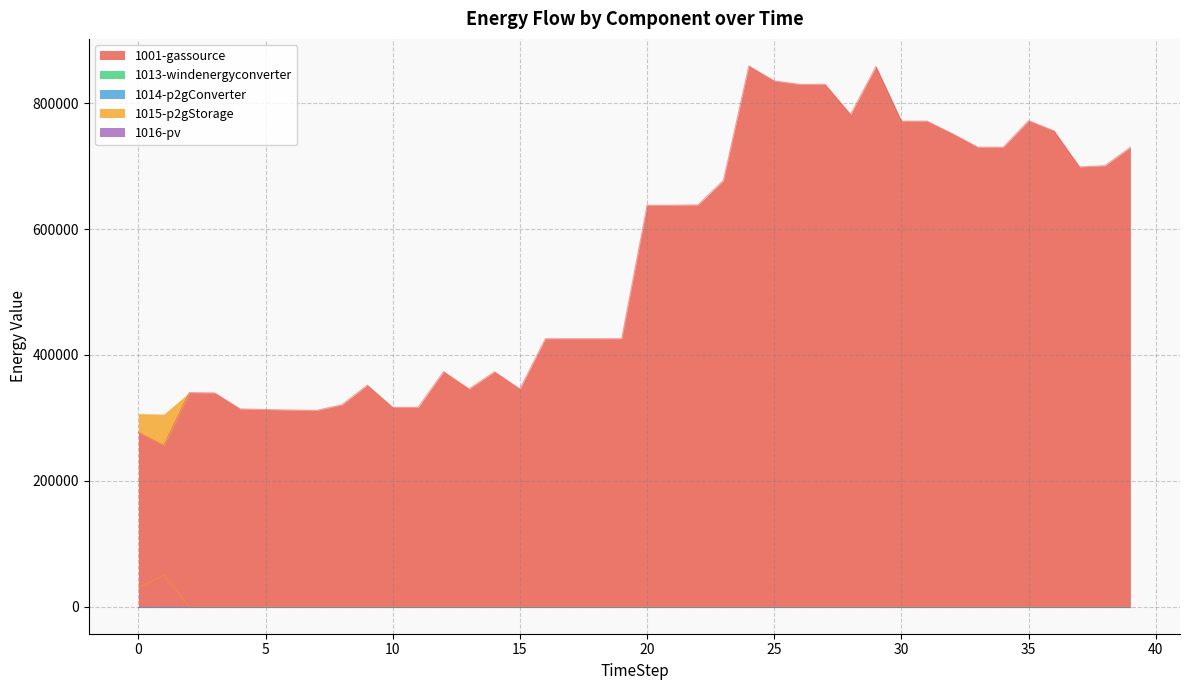

Reading left to right, what are all the values shown in this chart?

1001-gassource: 0=276719.4	1=255913.8	2=340148.7	3=339631.7	4=314156.8	5=313211.4	6=312414.6	7=311796.3	8=320662.5	9=351907.9	10=316683.6	11=316683.6	12=373448.0	13=345870.6	14=373179.9	15=345870.6	16=425750.9	17=425750.9	18=425750.9	19=425750.9	20=637740.7	21=637740.7	22=638299.5	23=677100.4	24=859070.2	25=835204.2	26=829760.5	27=829760.5	28=781905.6	29=858169.5	30=771386.5	31=771386.5	32=751469.3	33=729910.2	34=729910.2	35=771986.8	36=755836.2	37=698641.1	38=700480.9	39=729795.8
1013-windenergyconverter: 0=0.0	1=0.0	2=0.0	3=0.0	4=0.0	5=0.0	6=0.0	7=0.0	8=0.0	9=0.0	10=0.0	11=0.0	12=0.0	13=0.0	14=0.0	15=0.0	16=0.0	17=0.0	18=0.0	19=0.0	20=0.0	21=0.0	22=0.0	23=0.0	24=0.0	25=0.0	26=0.0	27=0.0	28=0.0	29=0.0	30=0.0	31=0.0	32=0.0	33=0.0	34=0.0	35=0.0	36=0.0	37=0.0	38=0.0	39=0.0
1014-p2gConverter: 0=0.0	1=0.0	2=0.0	3=0.0	4=0.0	5=0.0	6=0.0	7=0.0	8=0.0	9=0.0	10=0.0	11=0.0	12=0.0	13=0.0	14=0.0	15=0.0	16=0.0	17=0.0	18=0.0	19=0.0	20=0.0	21=0.0	22=0.0	23=0.0	24=0.0	25=0.0	26=0.0	27=0.0	28=0.0	29=0.0	30=0.0	31=0.0	32=0.0	33=0.0	34=0.0	35=0.0	36=0.0	37=0.0	38=0.0	39=0.0
1015-p2gStorage: 0=30000.0	1=50000.0	2=0.0	3=0.0	4=0.0	5=0.0	6=0.0	7=0.0	8=0.0	9=0.0	10=0.0	11=0.0	12=0.0	13=0.0	14=0.0	15=0.0	16=0.0	17=0.0	18=0.0	19=0.0	20=0.0	21=0.0	22=0.0	23=0.0	24=0.0	25=0.0	26=0.0	27=0.0	28=0.0	29=0.0	30=0.0	31=0.0	32=0.0	33=0.0	34=0.0	35=0.0	36=0.0	37=0.0	38=0.0	39=0.0
1016-pv: 0=0.0	1=0.0	2=0.0	3=0.0	4=0.0	5=0.0	6=0.0	7=0.0	8=0.0	9=0.0	10=0.0	11=0.0	12=0.0	13=0.0	14=0.0	15=0.0	16=0.0	17=0.0	18=0.0	19=0.0	20=0.0	21=0.0	22=0.0	23=0.0	24=0.0	25=0.0	26=0.0	27=0.0	28=0.0	29=0.0	30=0.0	31=0.0	32=0.0	33=0.0	34=0.0	35=0.0	36=0.0	37=0.0	38=0.0	39=0.0